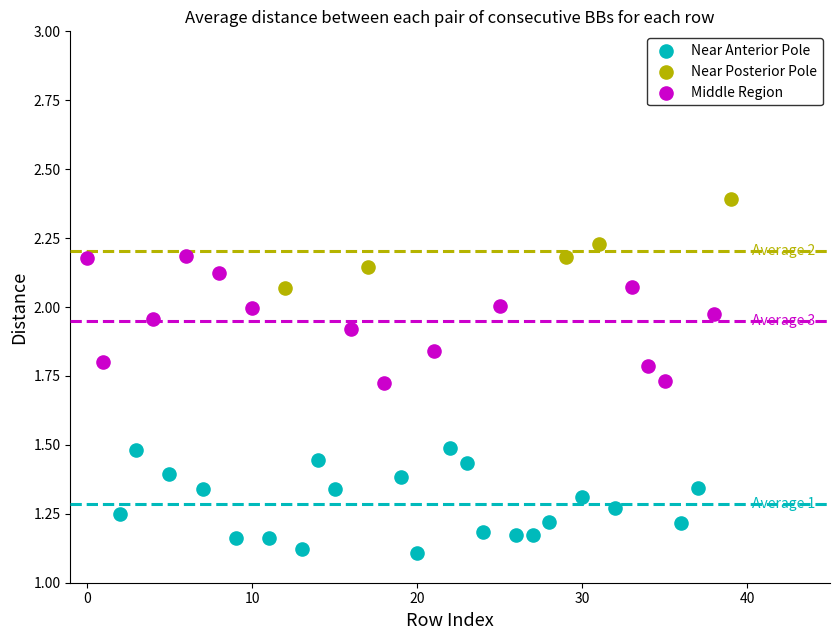

Which series contains the lowest Y value?

Near Anterior Pole